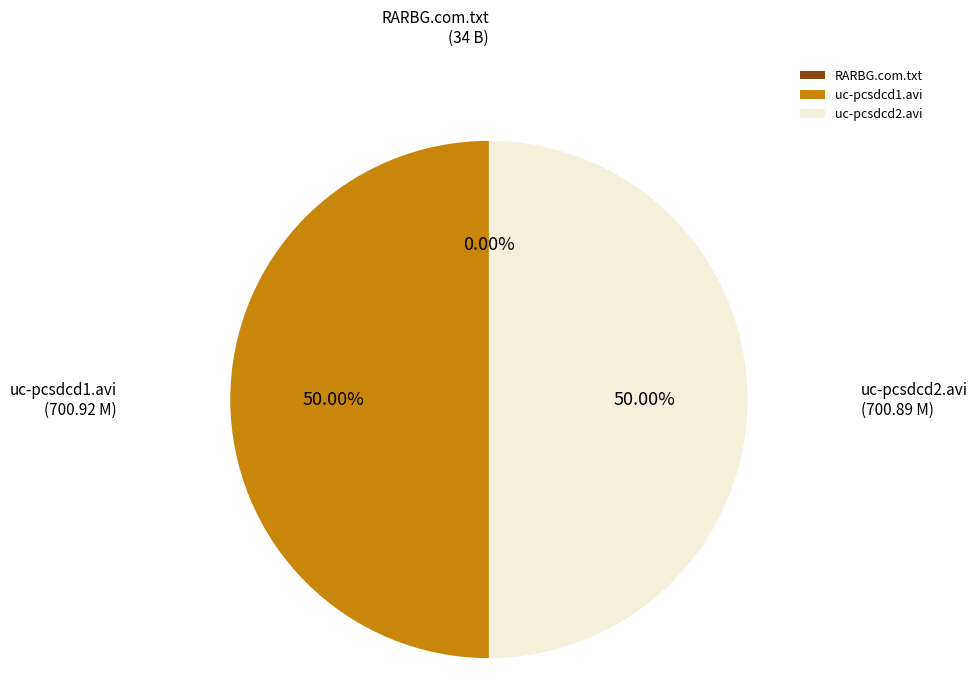

Combined, do uc-pcsdcd1.avi and uc-pcsdcd2.avi account for over 50%?

Yes